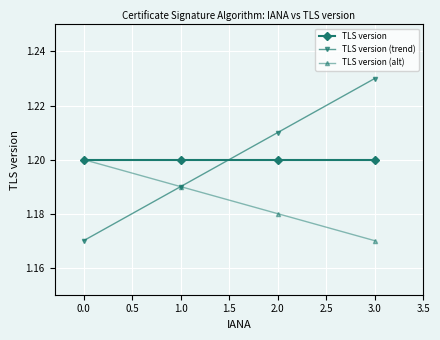

How many intersections are there between TLS version (trend) and TLS version?

1